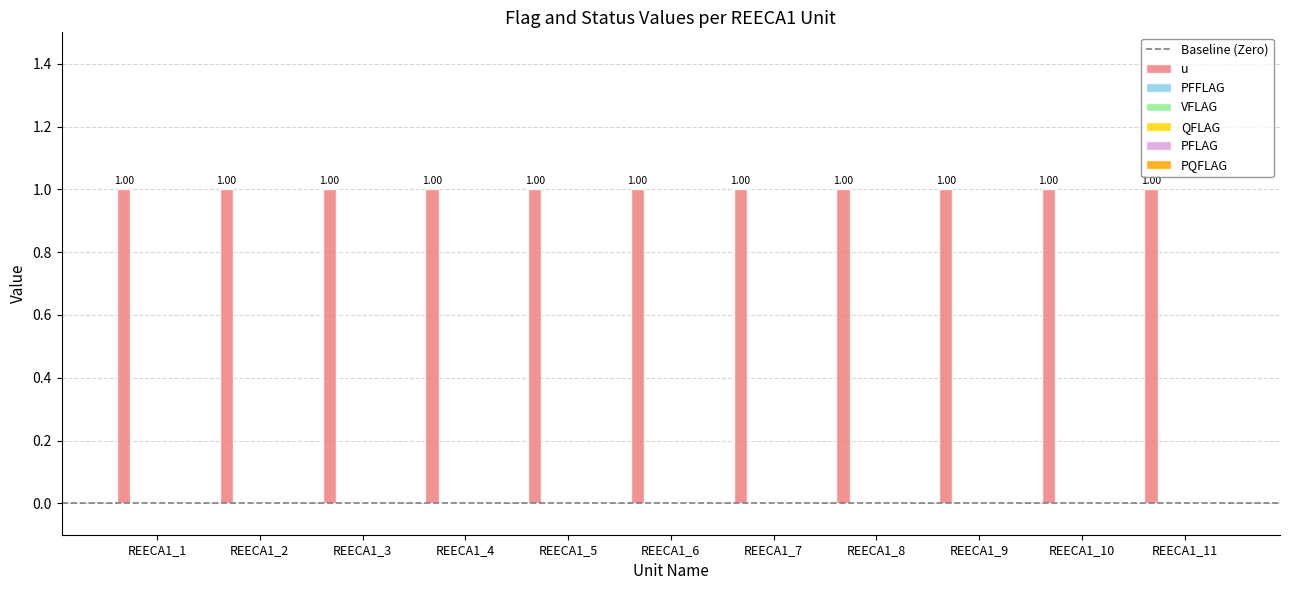

What is the difference between the highest and lowest values at REECA1_9?

1